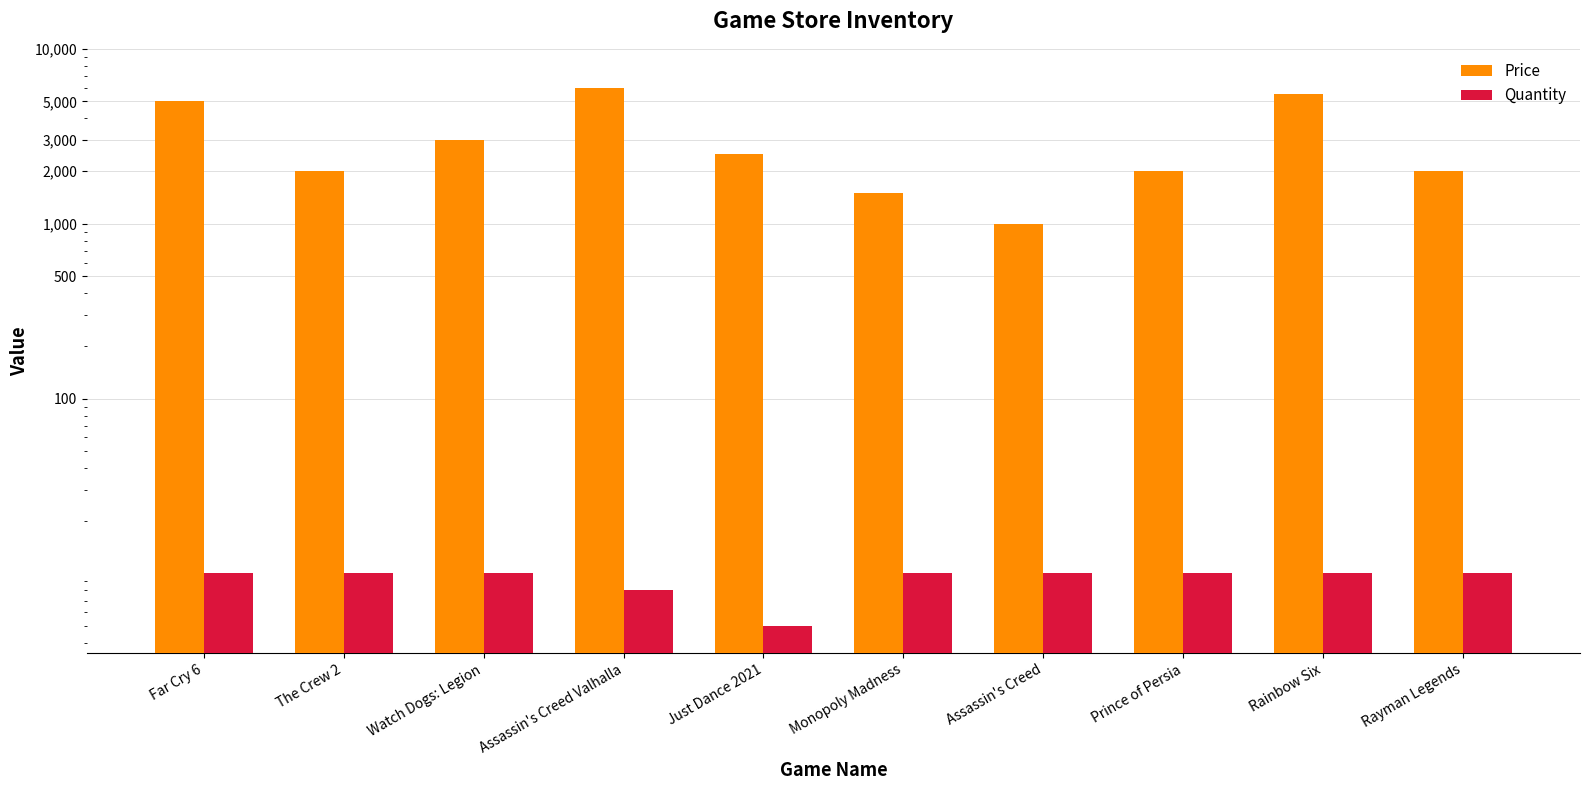

Reading right to left, transcribe all the data shown in this chart.

Price: 2000	5500	2000	1000	1500	2500	6000	3000	2000	5000
Quantity: 10	10	10	10	10	5	8	10	10	10